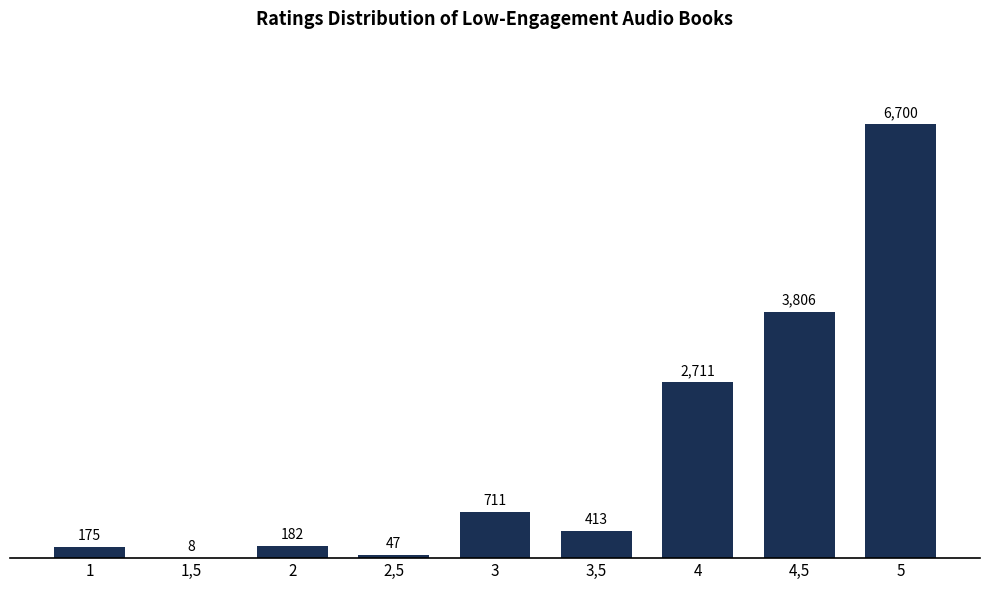

Reading left to right, list all the values displayed in this chart.

1=175	1,5=8	2=182	2,5=47	3=711	3,5=413	4=2711	4,5=3806	5=6700